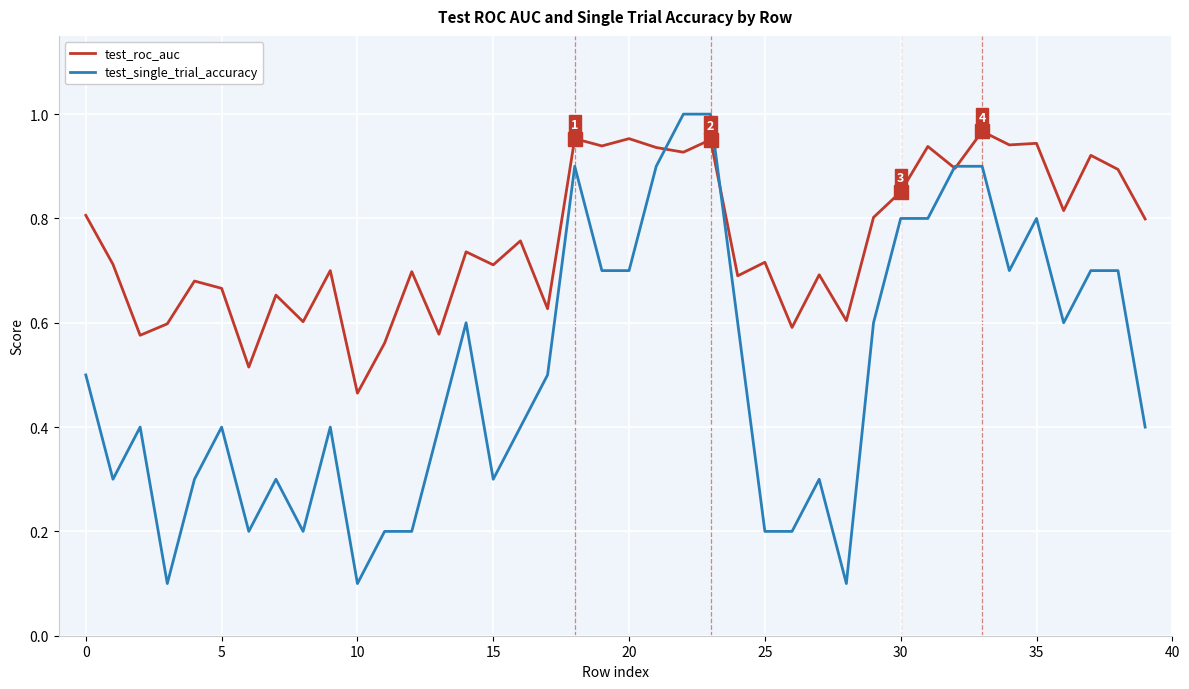

Which series has the widest spread of values?

test_single_trial_accuracy